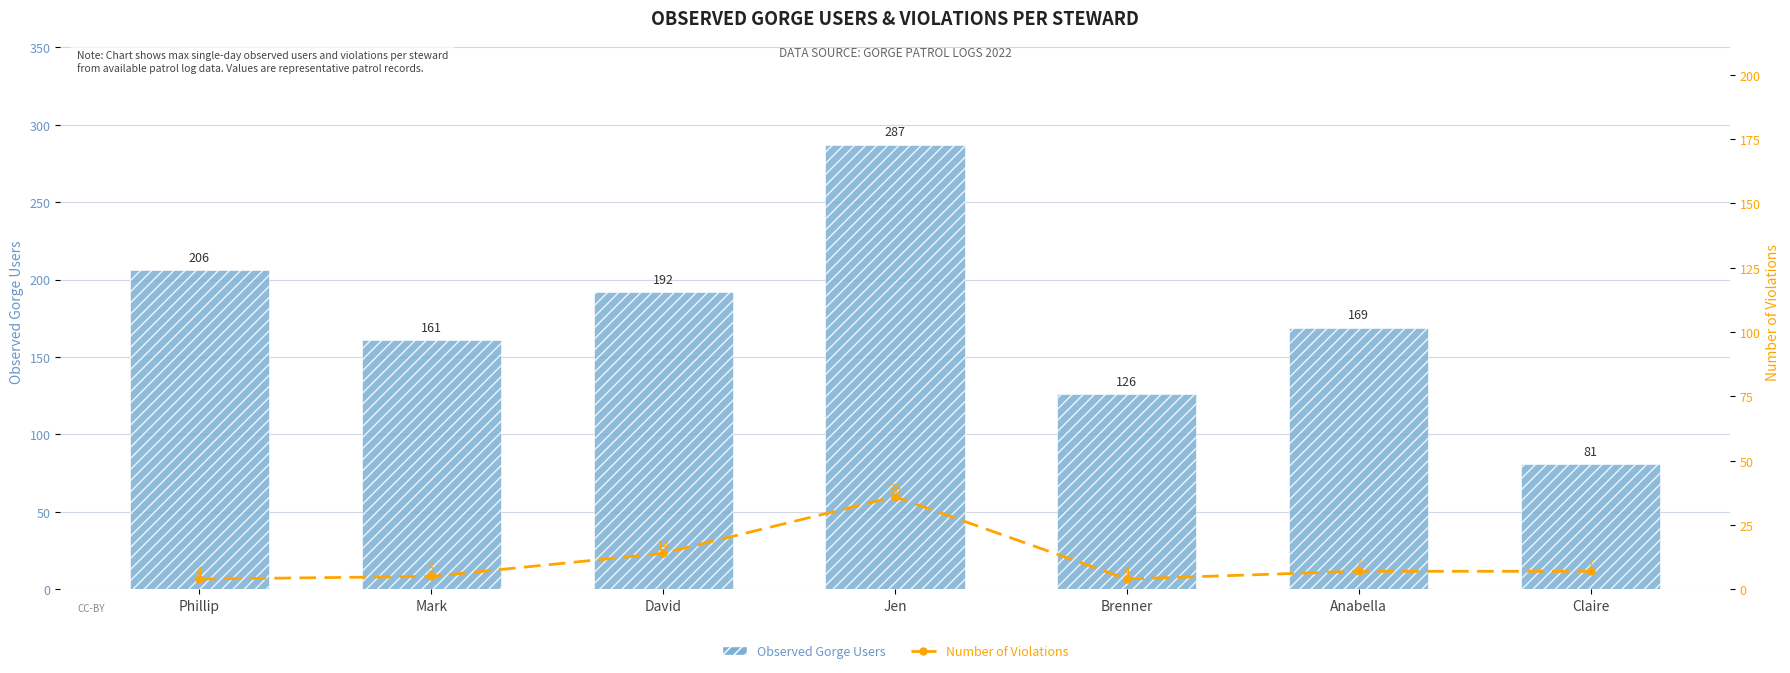

What are all the series names shown in the legend?

Observed Gorge Users, Number of Violations